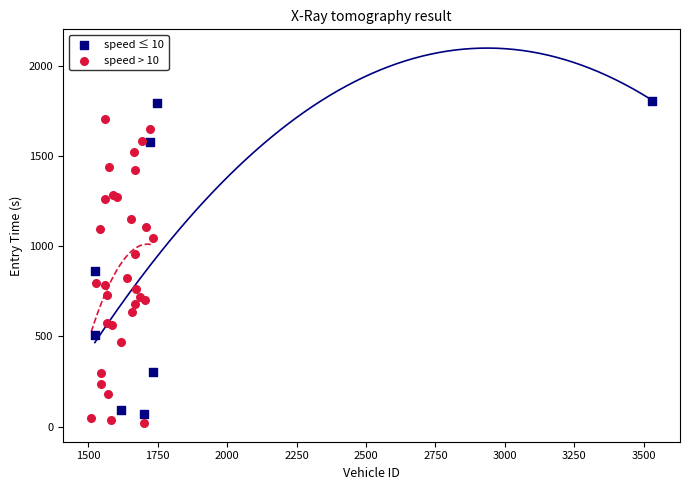

Which series contains the highest Y value?

speed ≤ 10